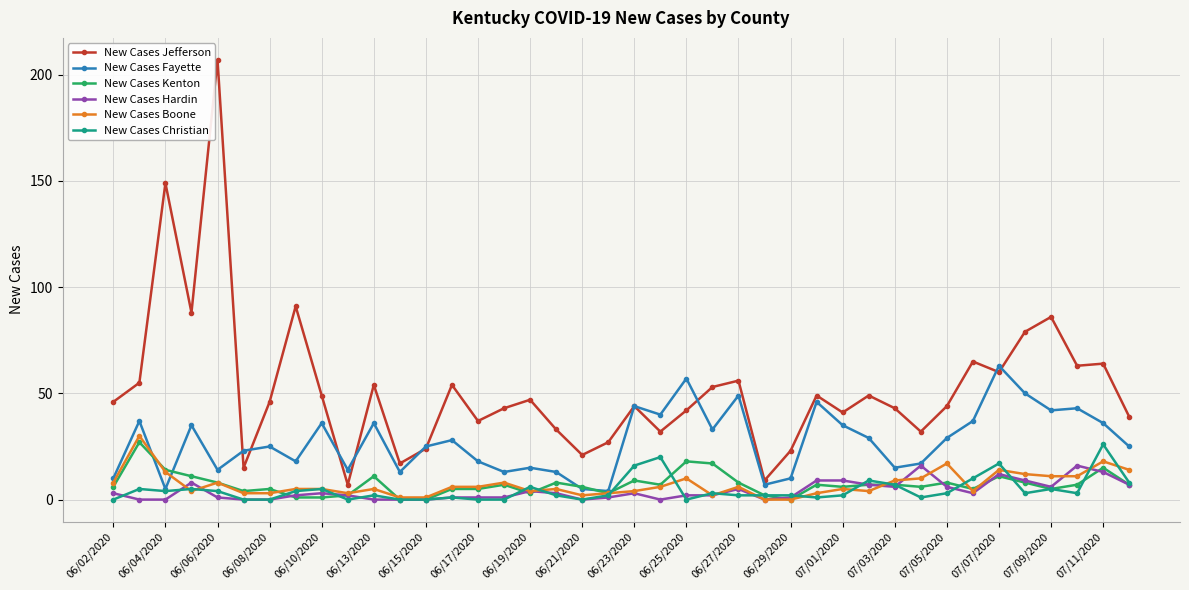

What is the maximum value shown in the chart?

207